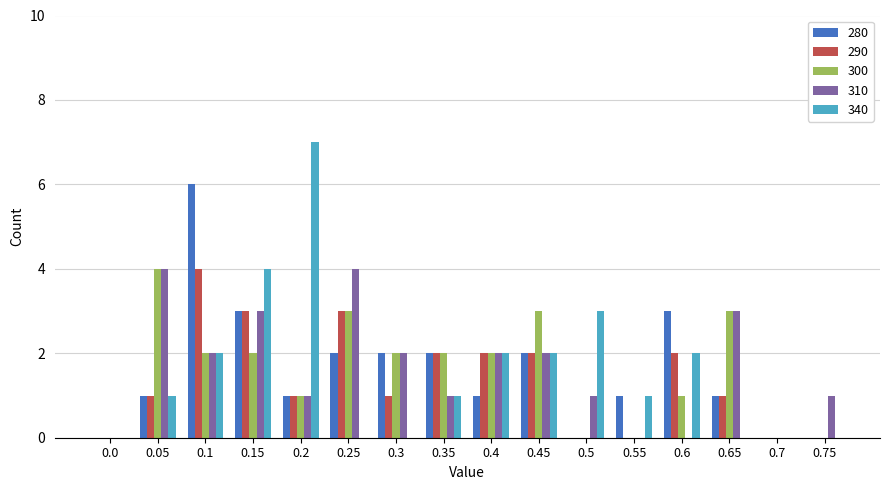

Does the chart contain stacked bars?

No